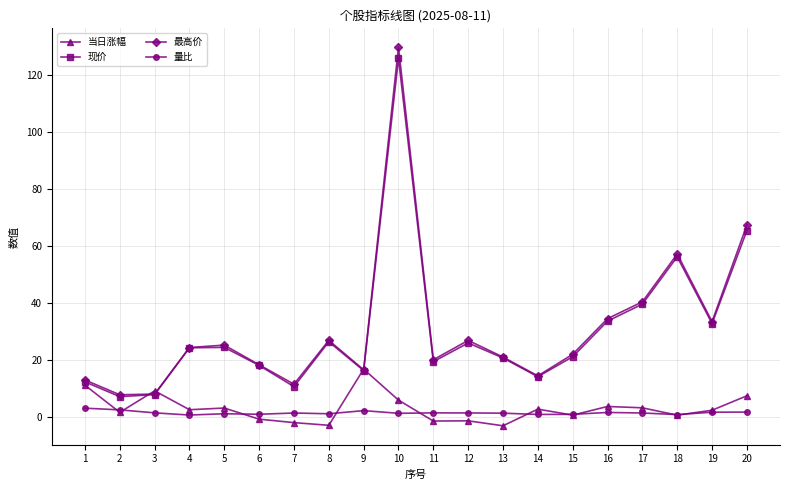

Does the chart display data point markers on the line(s)?

Yes